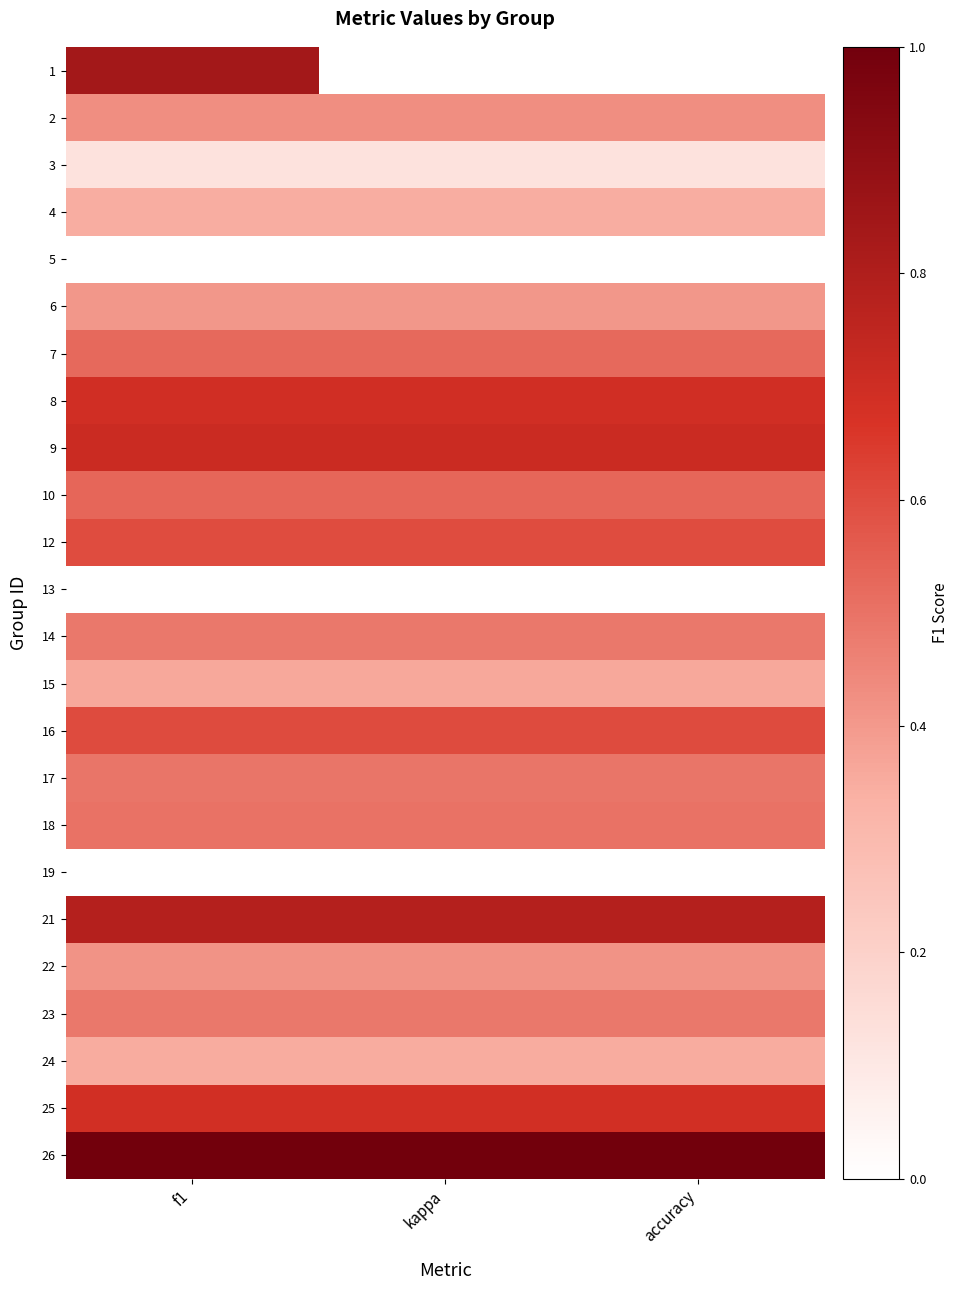

Reading left to right, what are all the values shown in this chart?

1: f1=0.8	kappa=0.0	accuracy=0.0
2: f1=0.4	kappa=0.4	accuracy=0.4
3: f1=0.1	kappa=0.1	accuracy=0.1
4: f1=0.3	kappa=0.3	accuracy=0.3
5: f1=0.0	kappa=0.0	accuracy=0.0
6: f1=0.4	kappa=0.4	accuracy=0.4
7: f1=0.5	kappa=0.5	accuracy=0.5
8: f1=0.7	kappa=0.7	accuracy=0.7
9: f1=0.7	kappa=0.7	accuracy=0.7
10: f1=0.5	kappa=0.5	accuracy=0.5
12: f1=0.6	kappa=0.6	accuracy=0.6
13: f1=0.0	kappa=0.0	accuracy=0.0
14: f1=0.5	kappa=0.5	accuracy=0.5
15: f1=0.4	kappa=0.4	accuracy=0.4
16: f1=0.6	kappa=0.6	accuracy=0.6
17: f1=0.5	kappa=0.5	accuracy=0.5
18: f1=0.5	kappa=0.5	accuracy=0.5
19: f1=0.0	kappa=0.0	accuracy=0.0
21: f1=0.8	kappa=0.8	accuracy=0.8
22: f1=0.4	kappa=0.4	accuracy=0.4
23: f1=0.5	kappa=0.5	accuracy=0.5
24: f1=0.3	kappa=0.3	accuracy=0.3
25: f1=0.7	kappa=0.7	accuracy=0.7
26: f1=1.0	kappa=1.0	accuracy=1.0